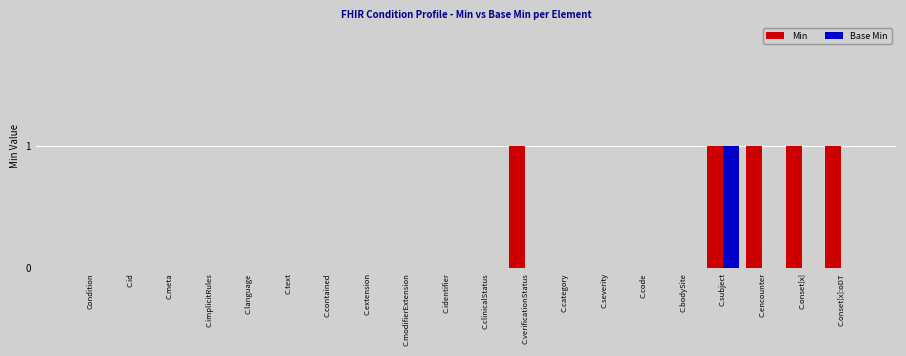

The Min series shows 0 at C.text. True or false?

True